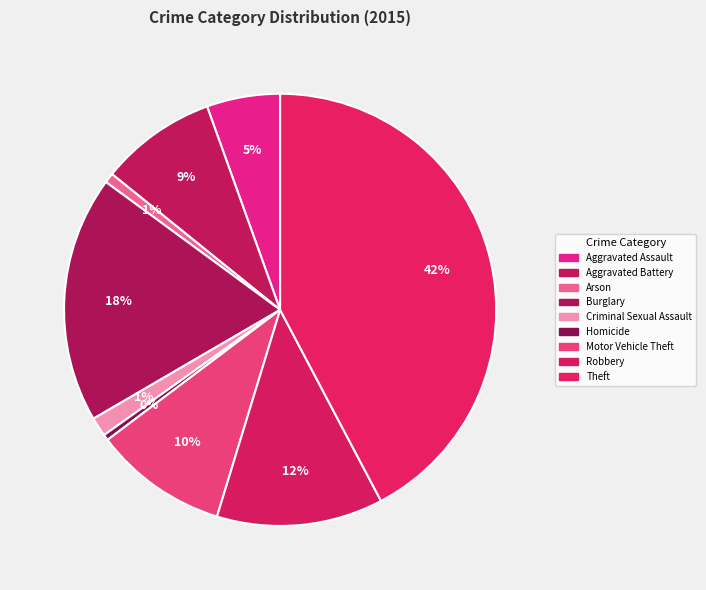

What percentage is the Theft slice, to the nearest percent?

42%